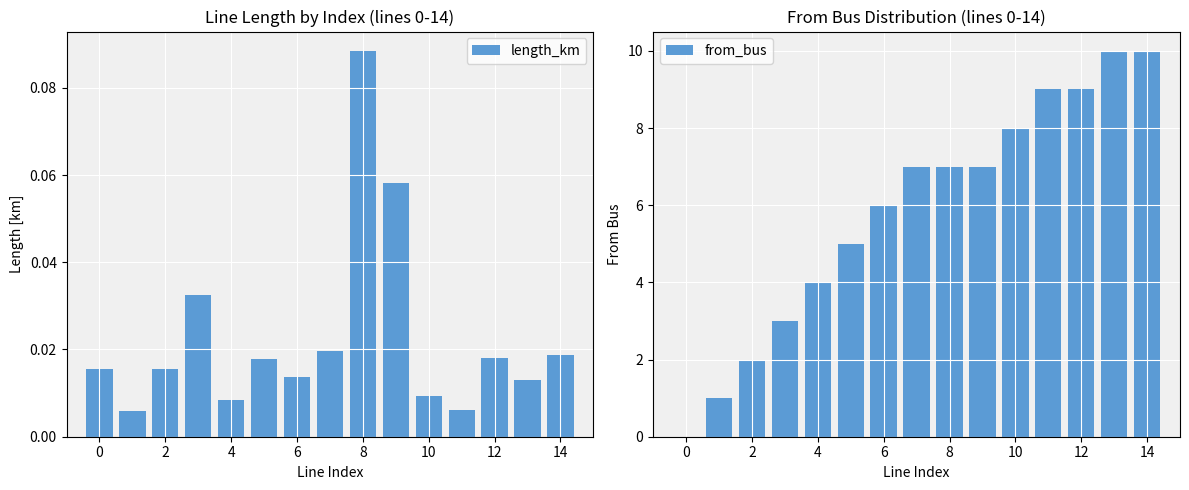

The value of from_bus at 10 is 3. True or false?

False